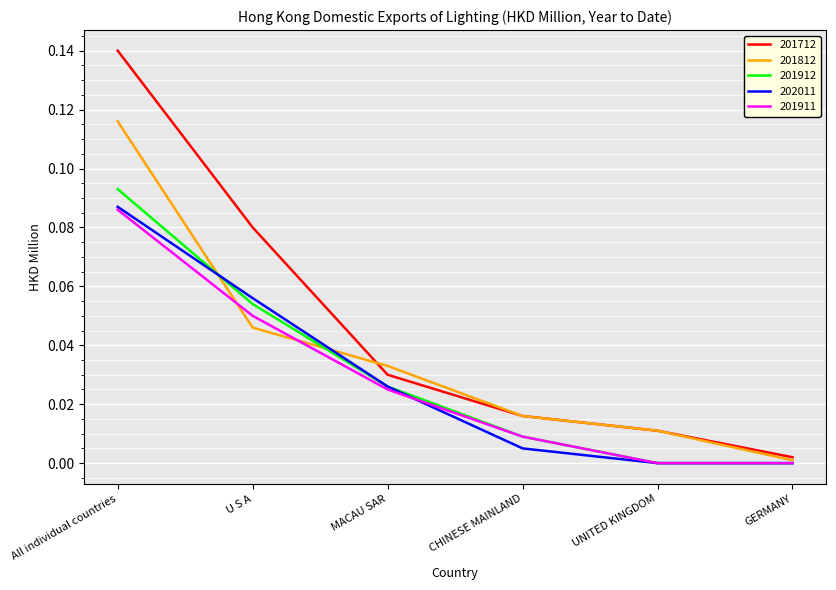

Where is 201712 nearest to the value 0?

GERMANY